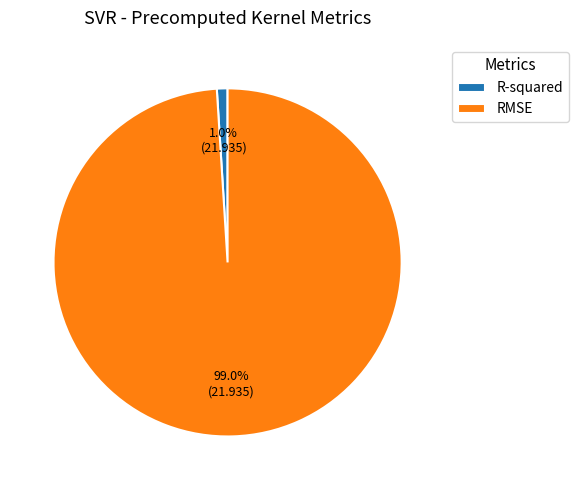

Is it true that RMSE is 99% of the pie?

True